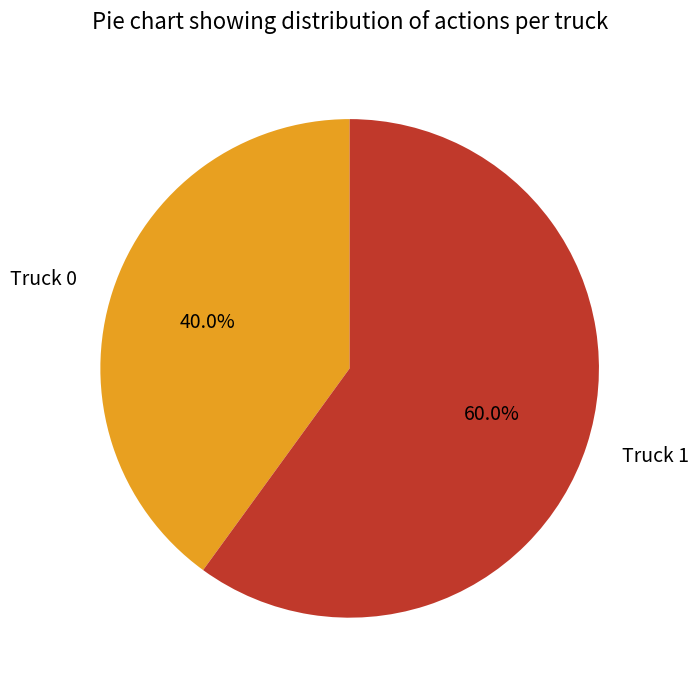

What is the total percentage of Truck 0 and Truck 1?

100.0%